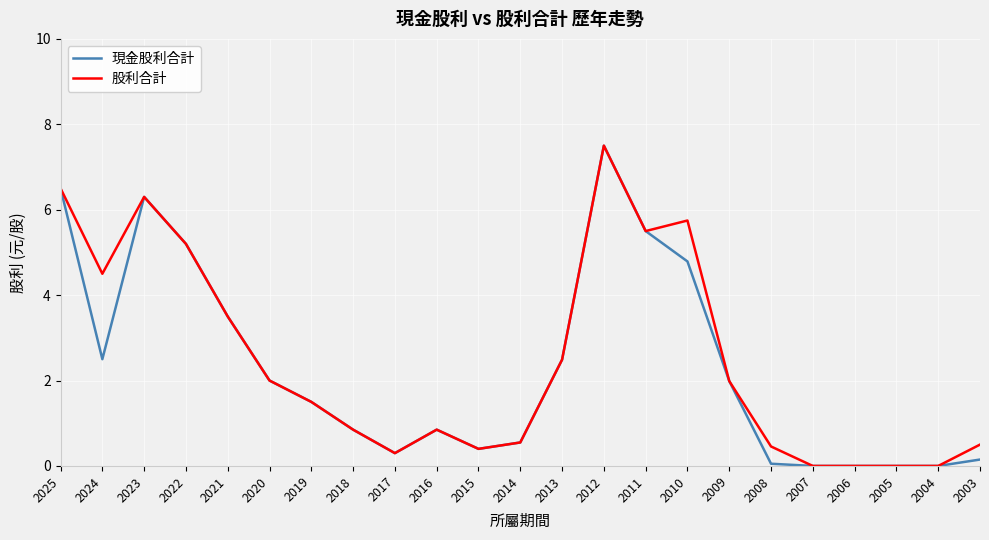

Is the value of 現金股利合計 at 2012 greater than the value of 股利合計 at 2017?

Yes